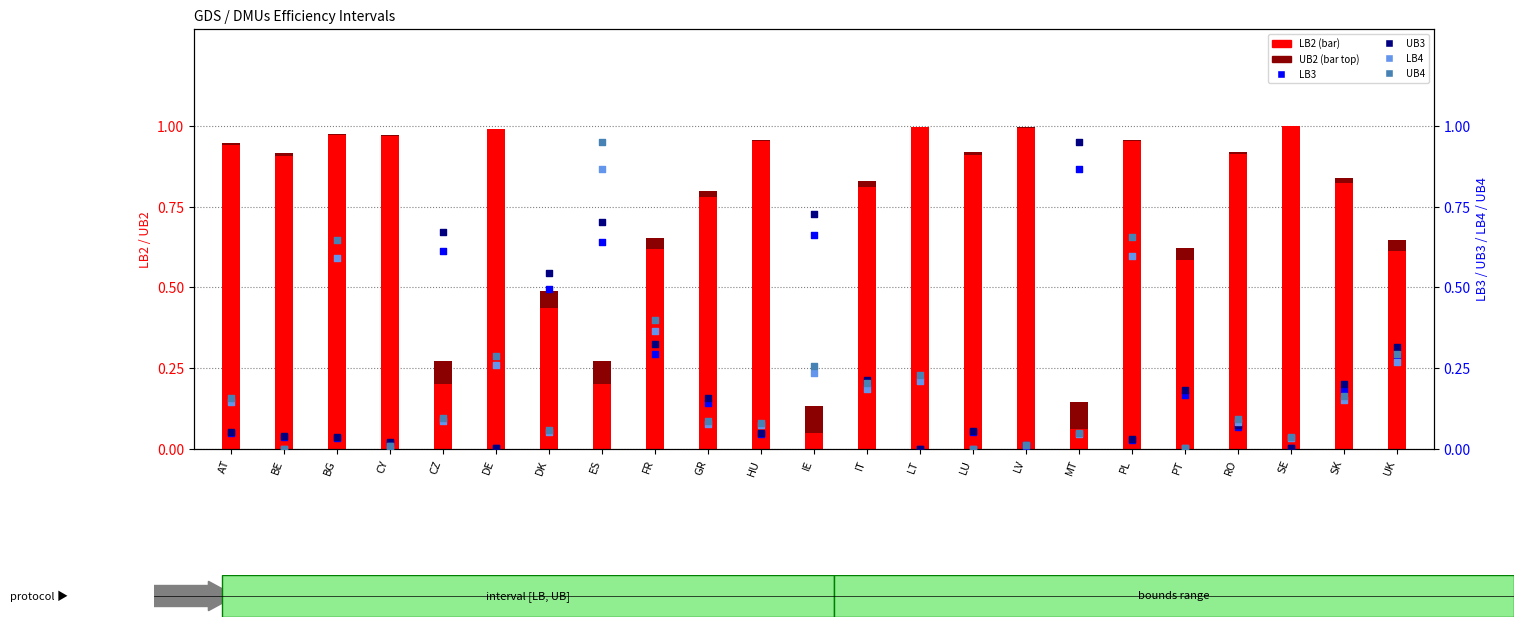

What are all the series names shown in the legend?

LB2, UB2, LB3, UB3, LB4, UB4